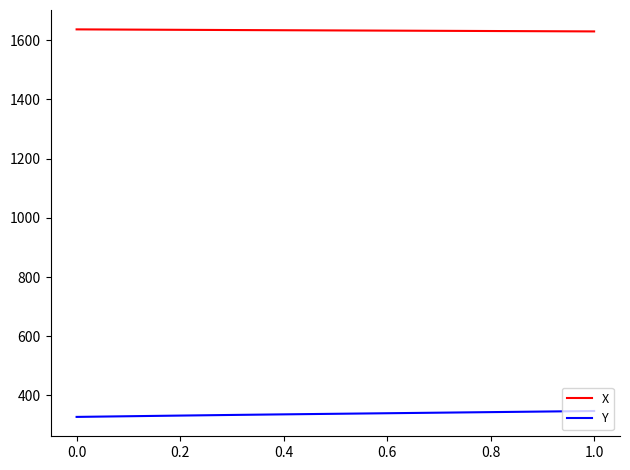

What is the highest value of the Y series?

347.6